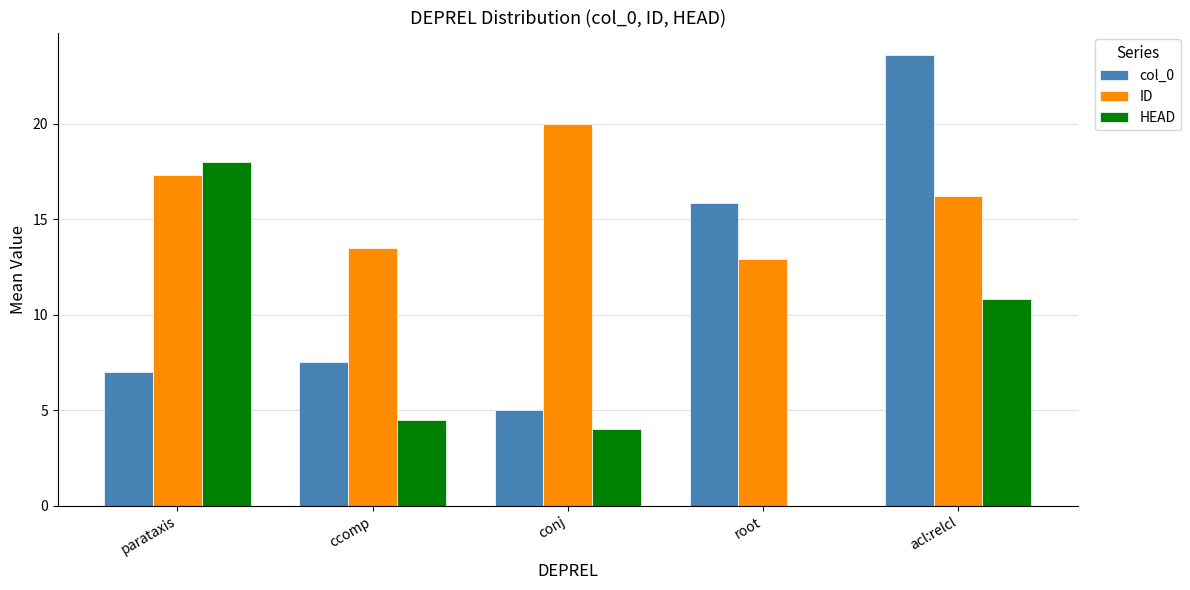

Which label corresponds to the largest value in the chart?

acl:relcl